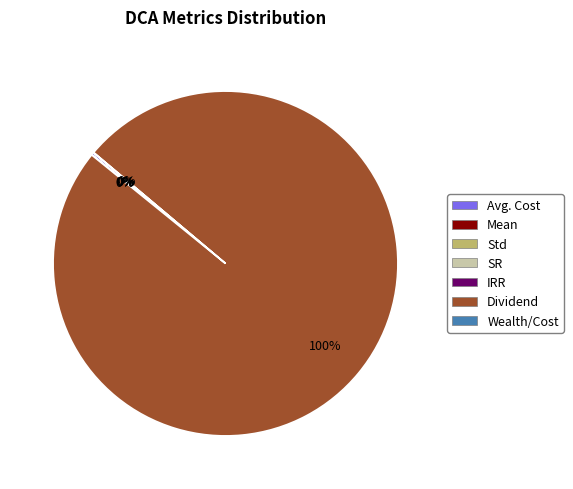

Which category accounts for the majority?

Dividend